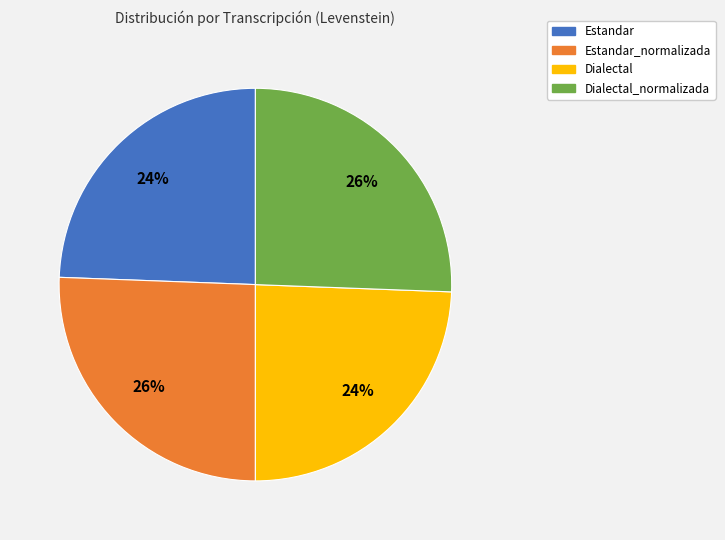

To the nearest percent, what is the combined percentage of Estandar and Dialectal_normalizada?

50%